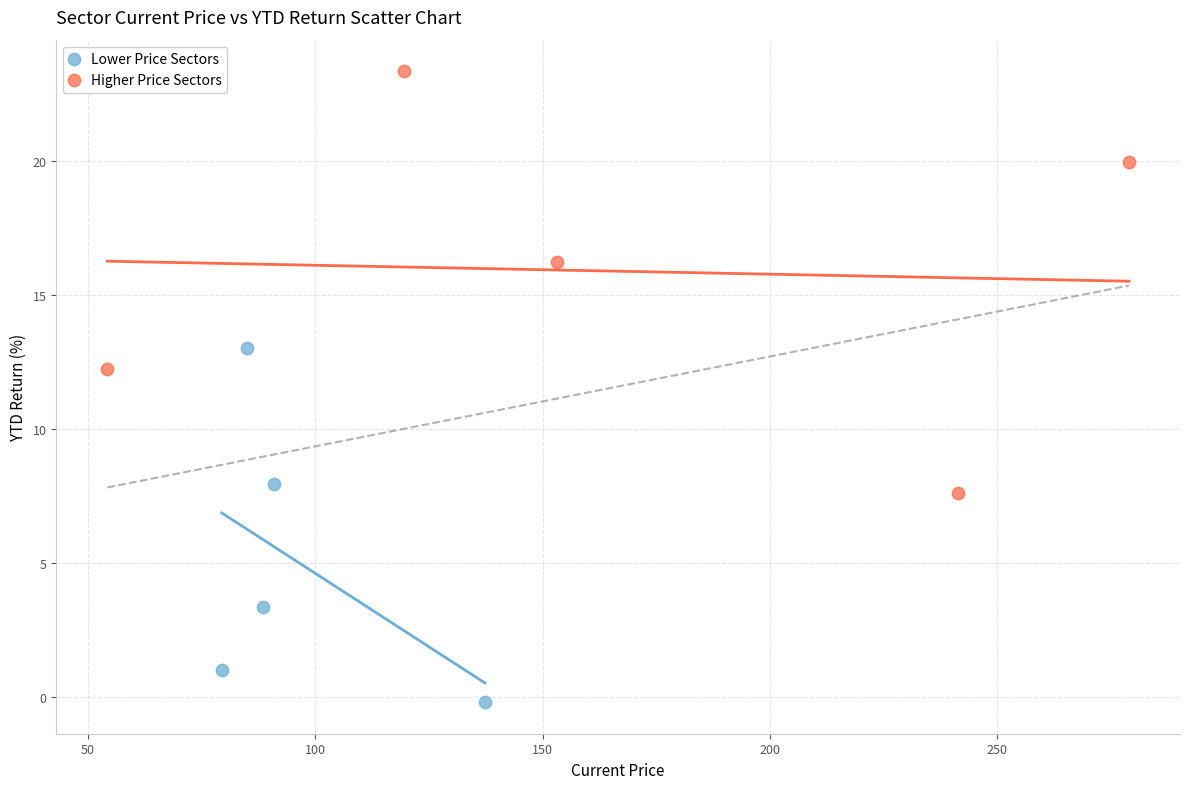

What are all the series names shown in the legend?

Lower Price Sectors, Higher Price Sectors